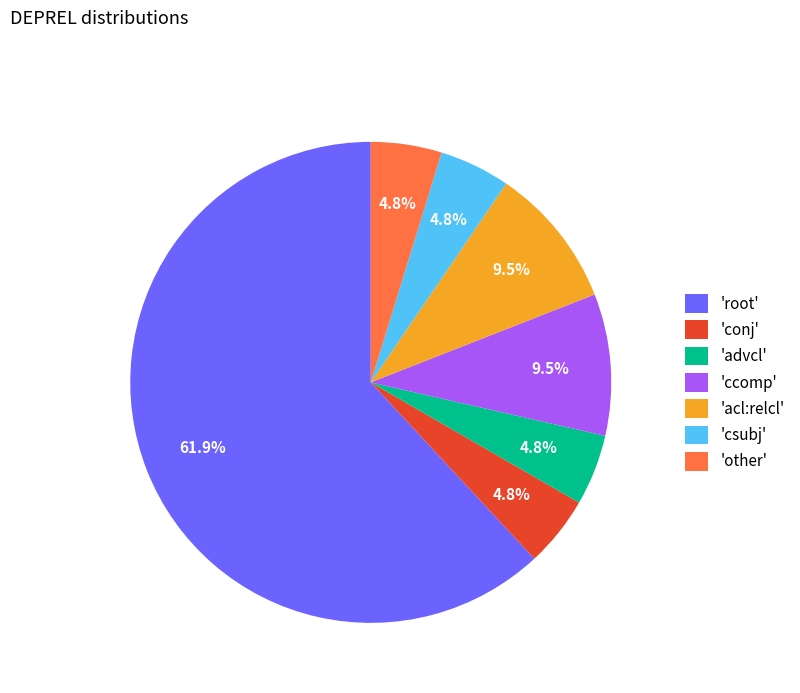

Approximately how many times larger is the value at 'root' compared to 'ccomp'?

6.5